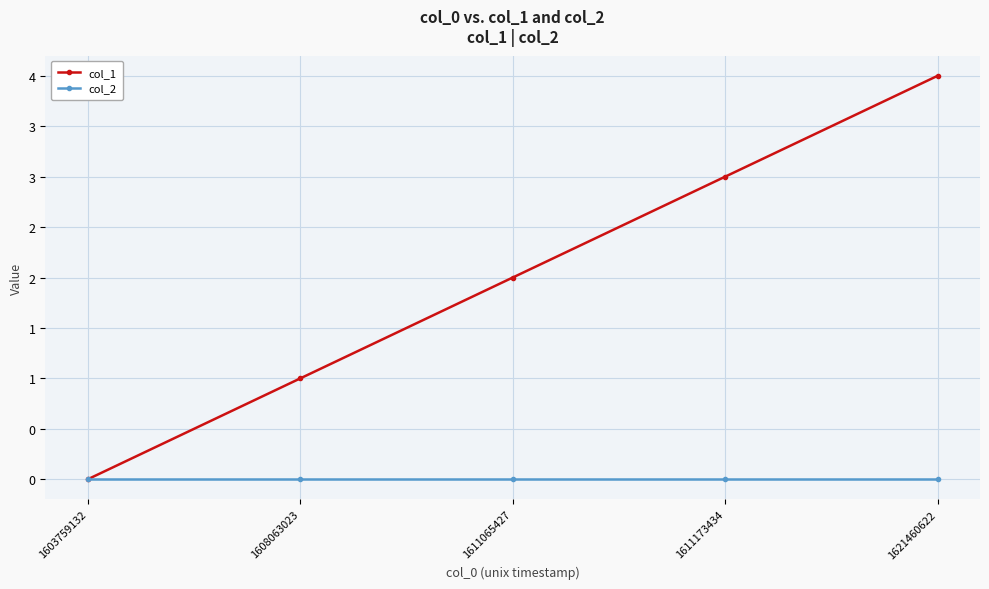

Is this an area chart (filled region under the line)?

No